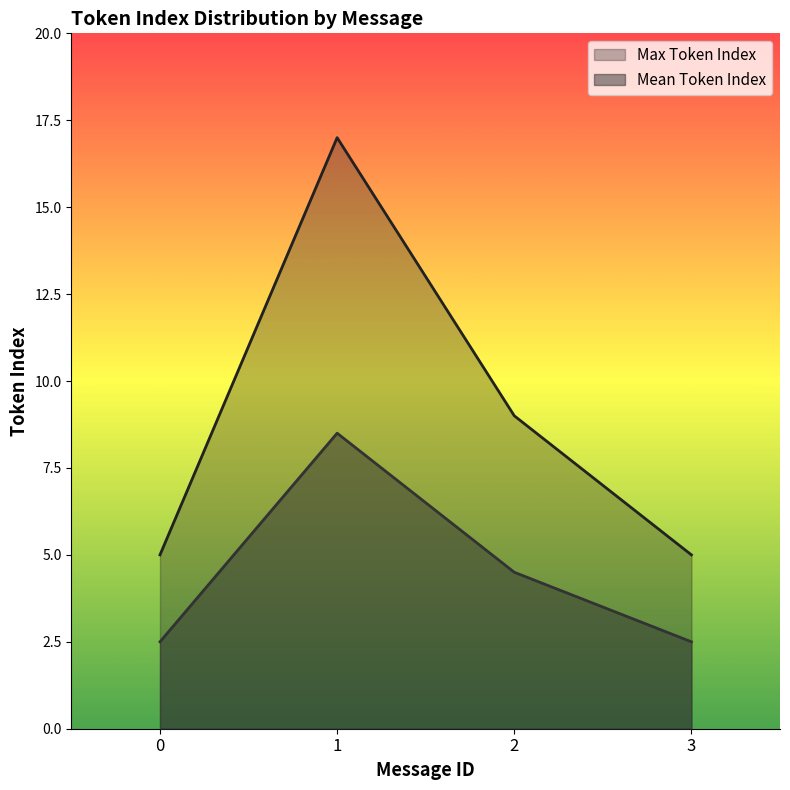

Is it true that Max Token Index equals 5.0 at 3?

True